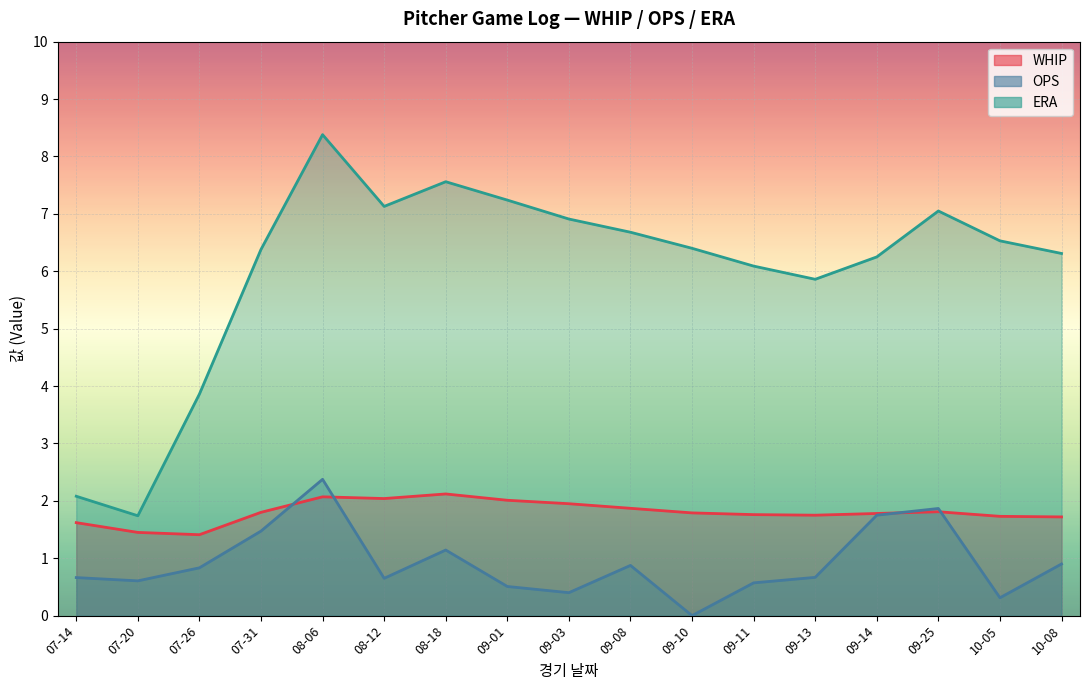

What is the average value of the ERA series?

6.0